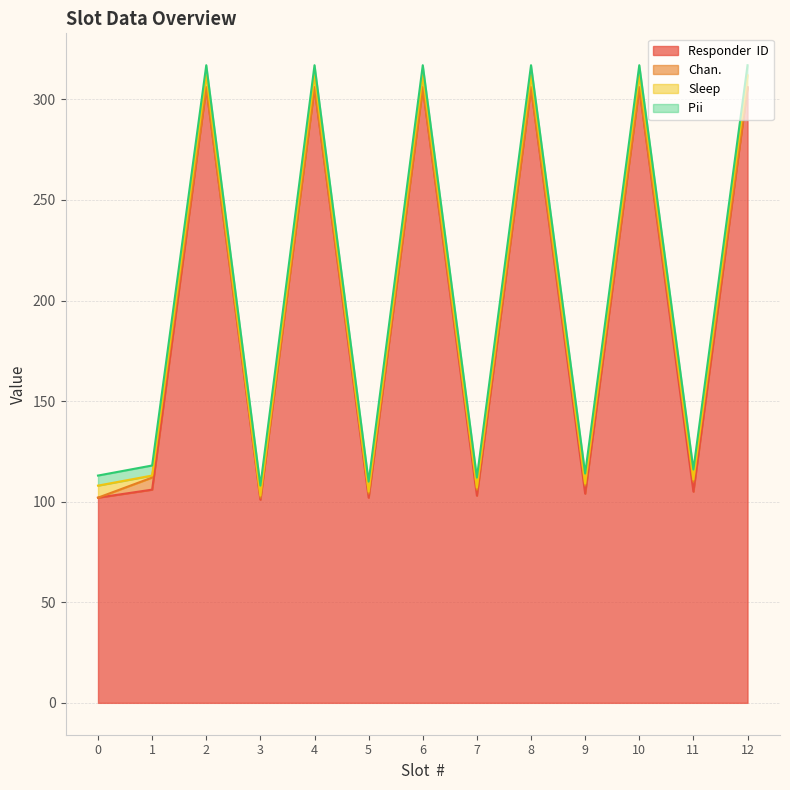

What is the spread (max minus min) of values at 12?

306